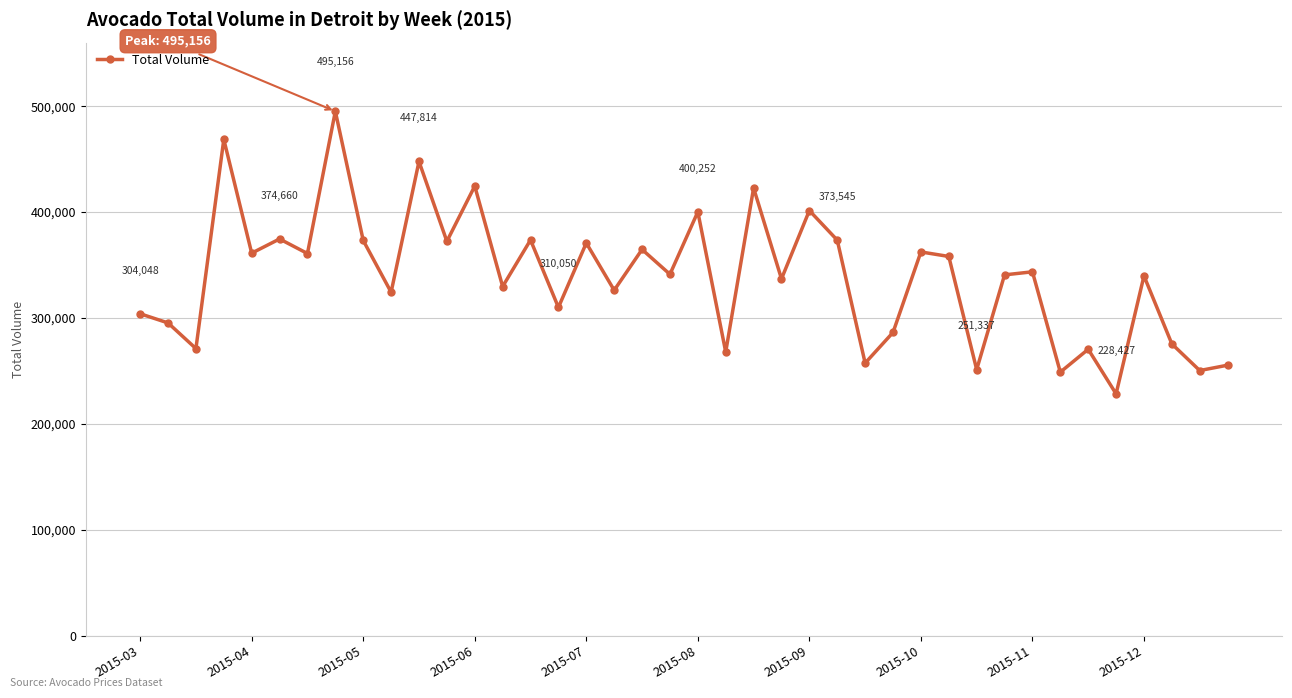

What is the value of the 18th point from the left?

326233.8